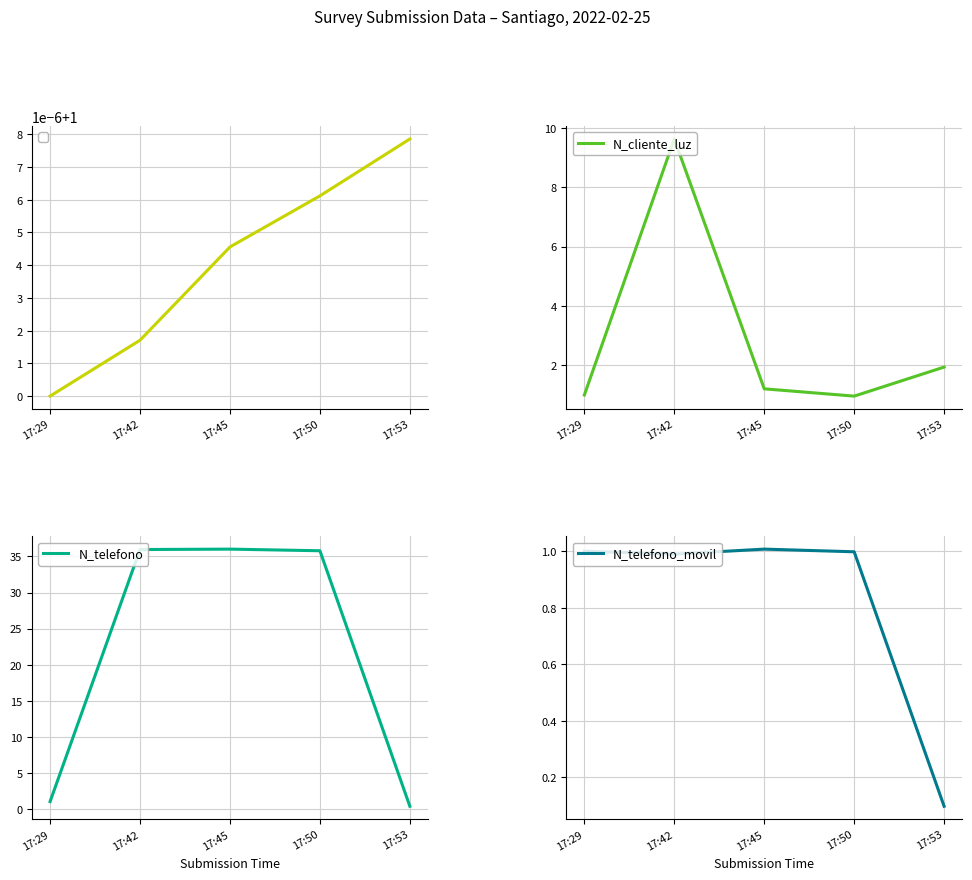

Does the chart have visible grid lines?

Yes